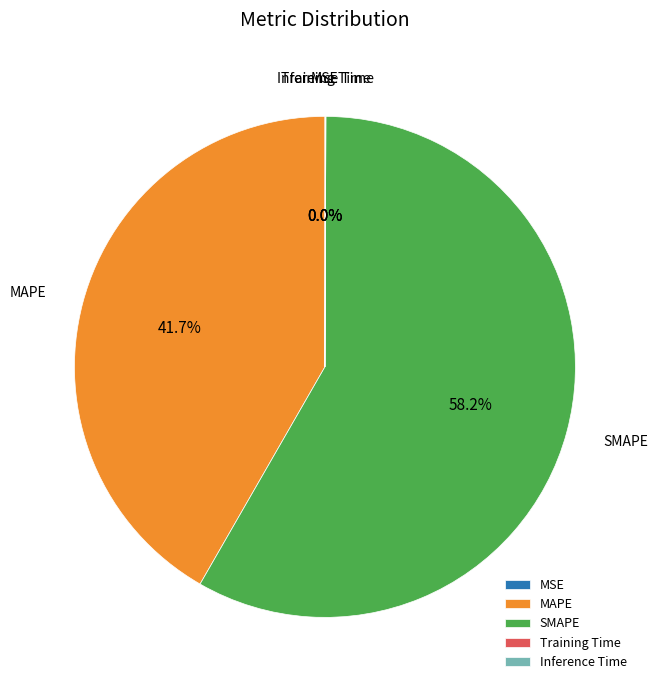

Is there a majority slice in this chart?

Yes